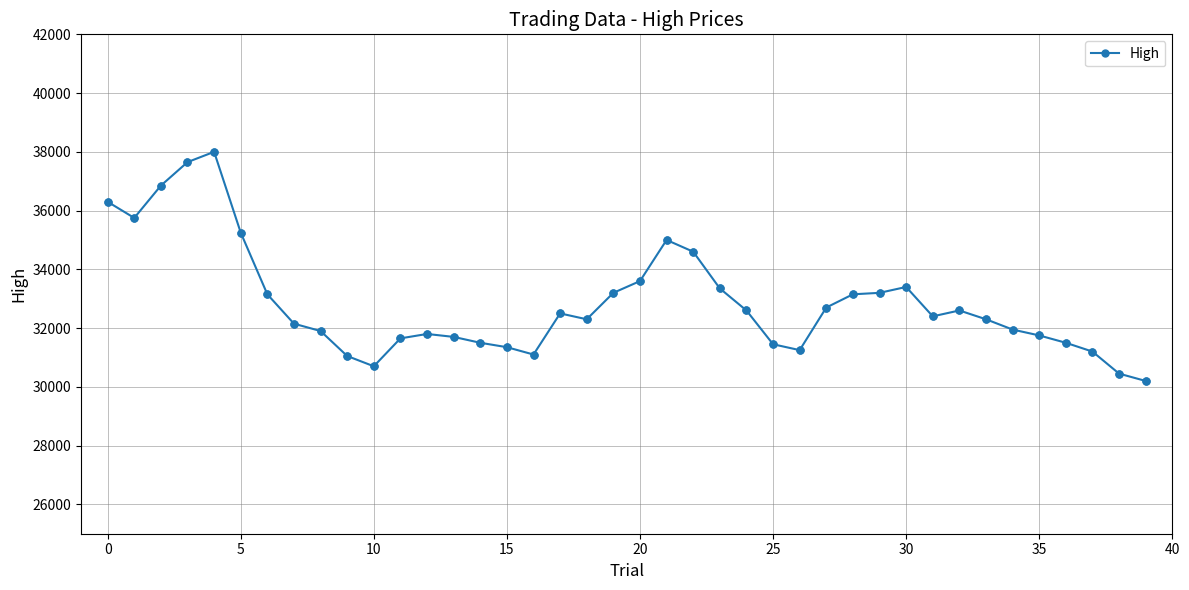

What is the difference between the second highest and minimum values?

7450